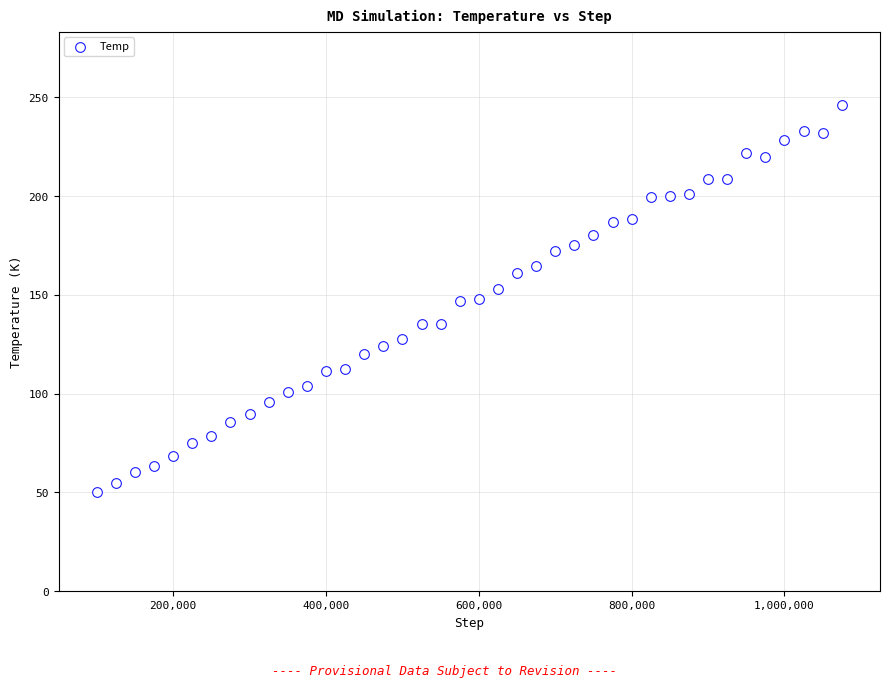

What is the range of Y values (max minus min)?

196.1